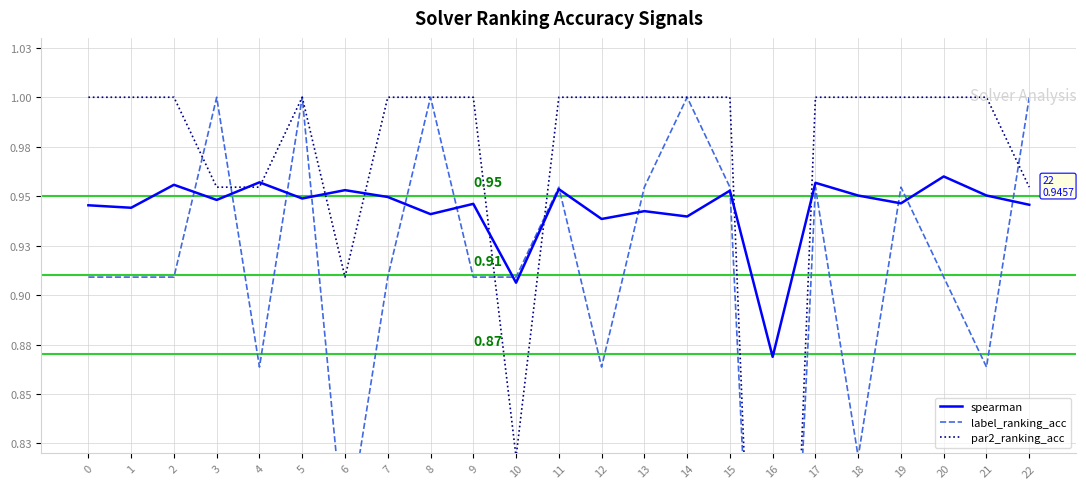

At which category does par2_ranking_acc reach its first local peak?

5